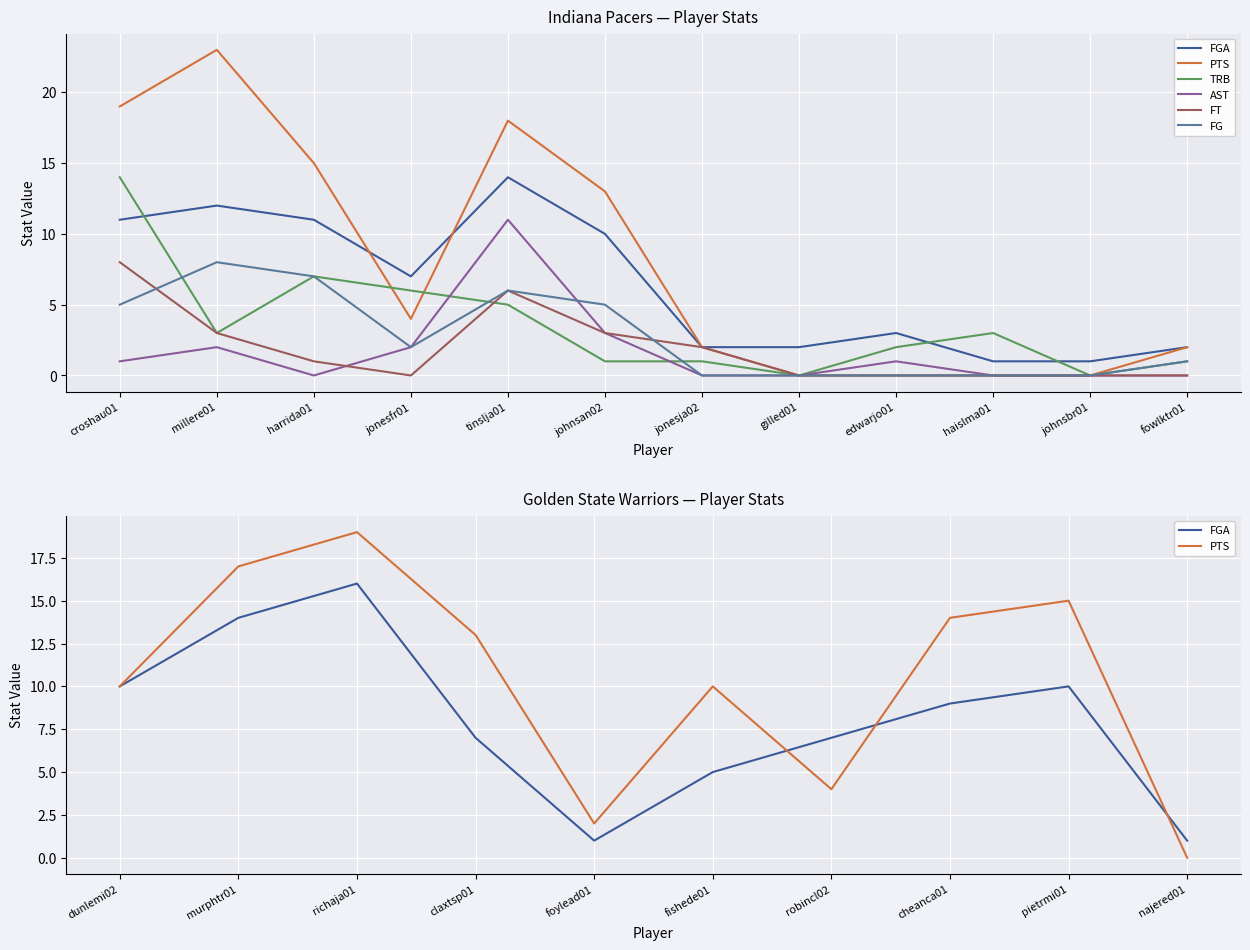

What is the difference between the second highest and minimum values in the IND TRB series?

7